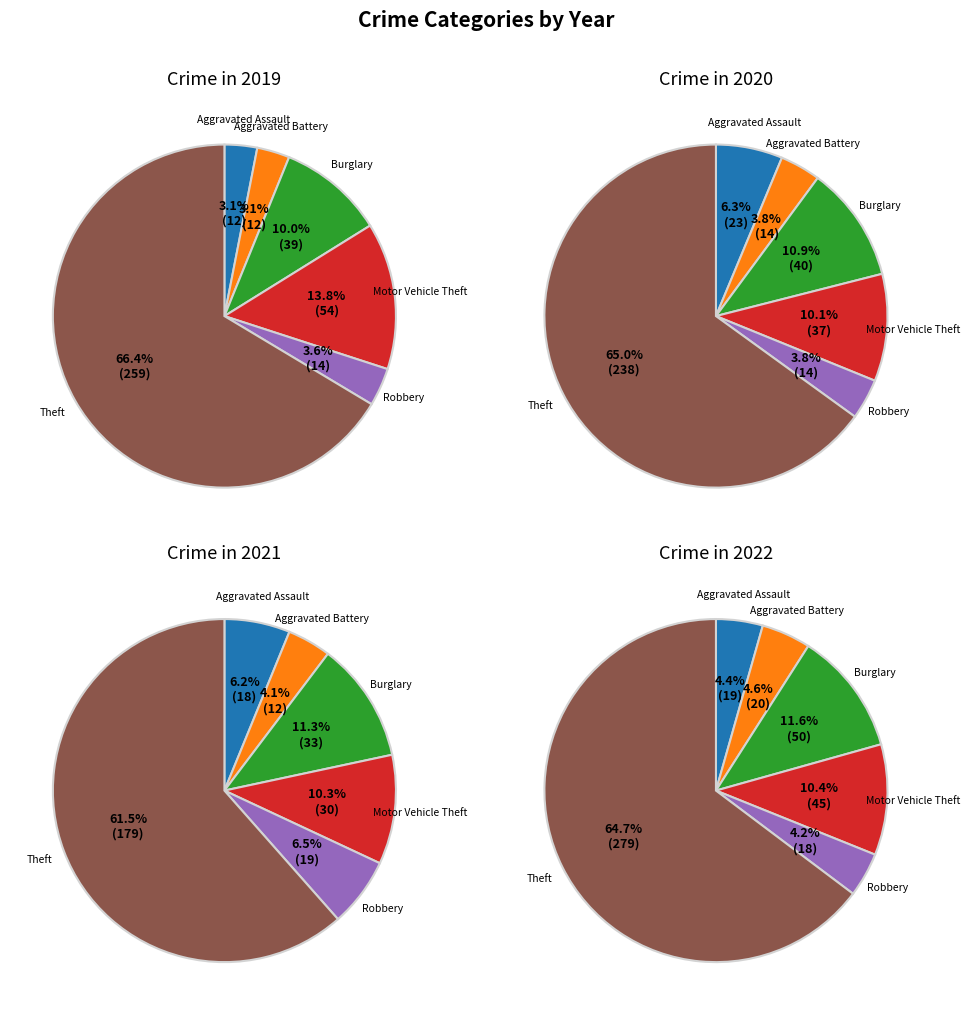

What is the majority slice?

Theft